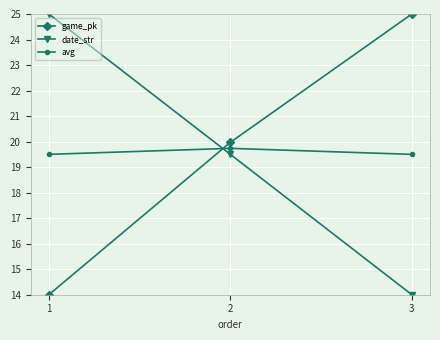

At how many categories does at least one series exceed 18?

3